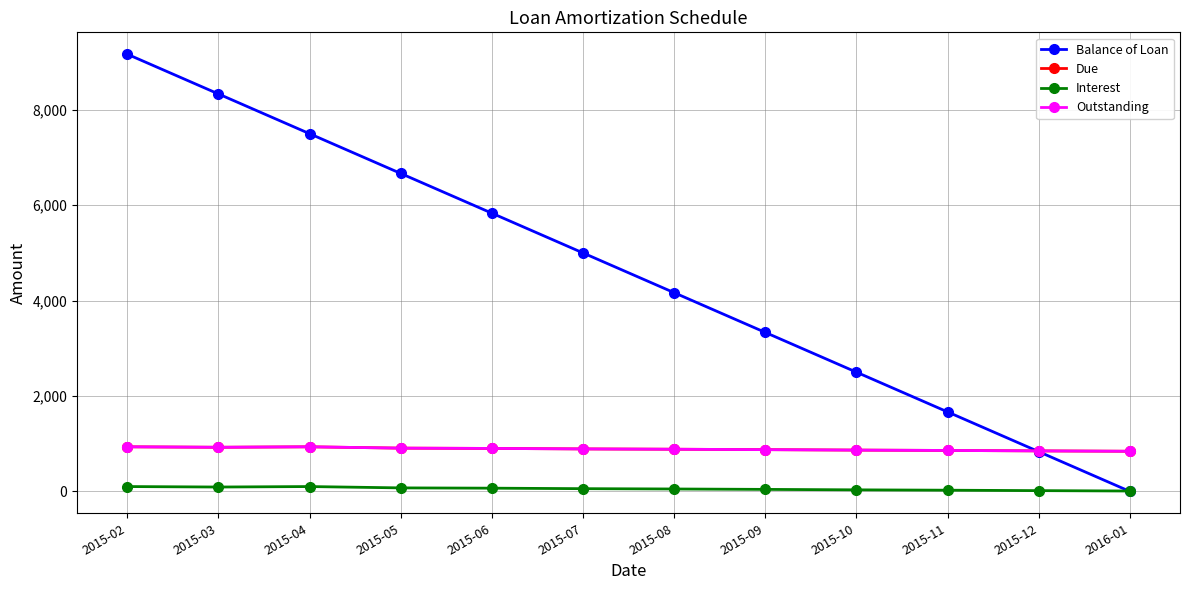

Which series has the largest total across all categories?

Balance of Loan